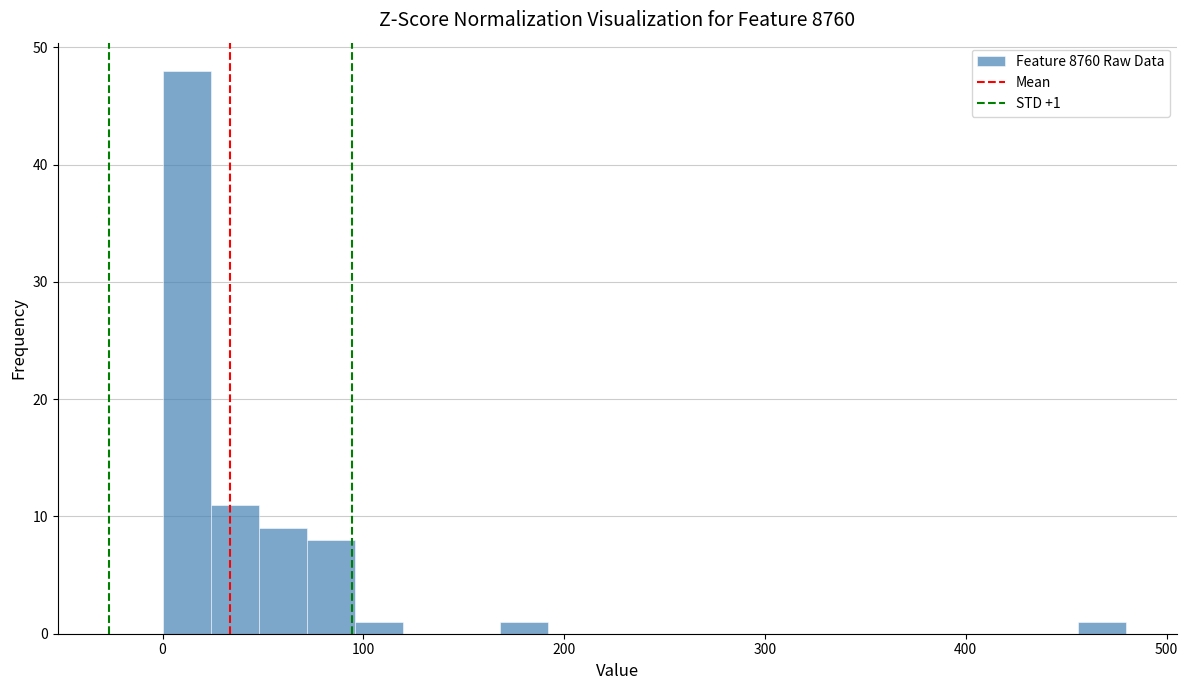

Read against the x-axis, roughly where is the centre of the tallest bar?

10